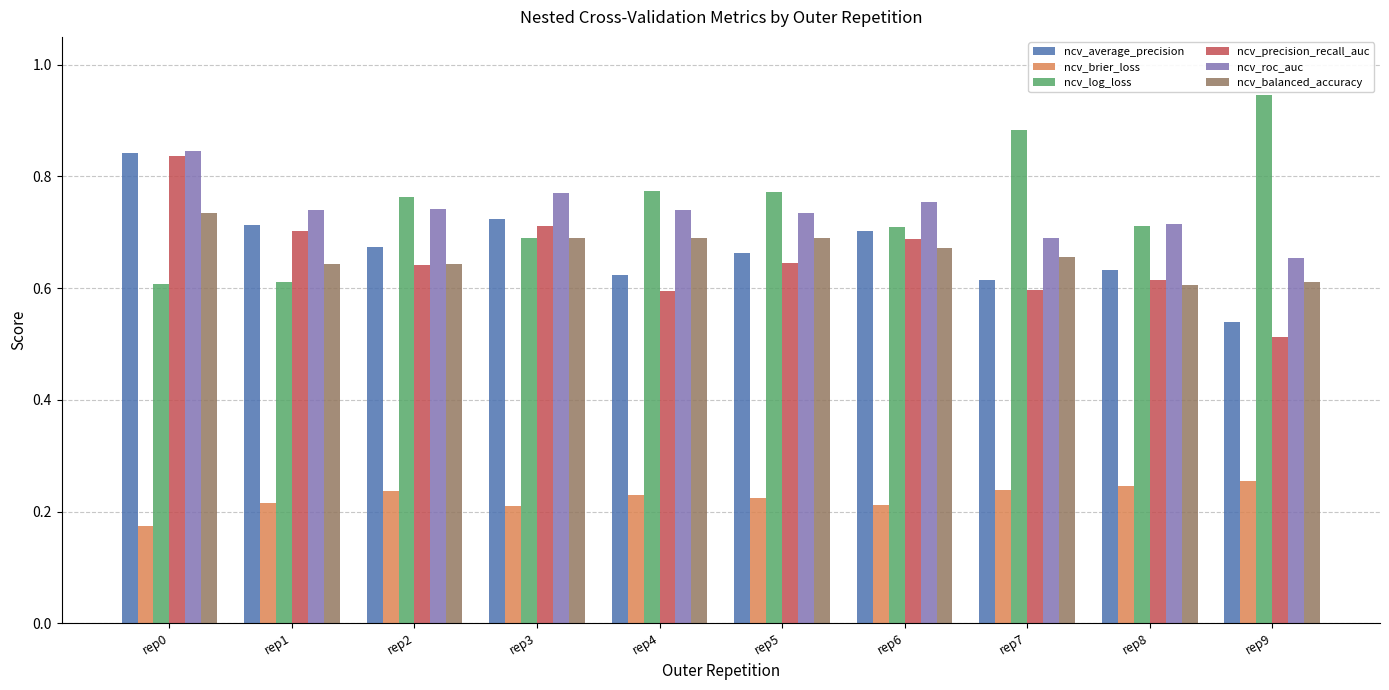

What is the sum of the ncv_roc_auc values at rep9 and rep6?

1.4